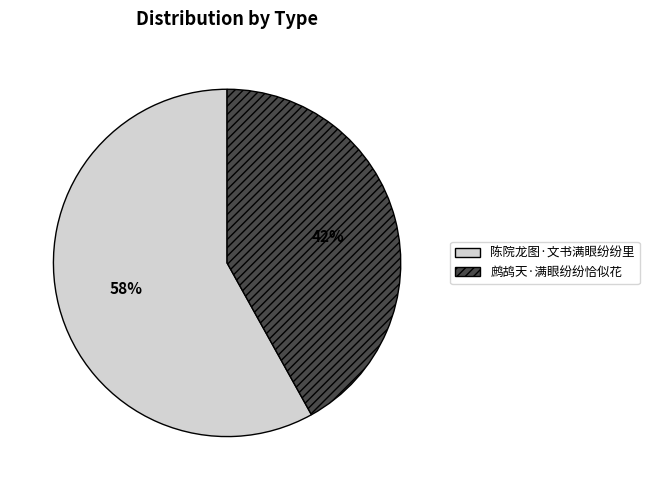

Count the number of slices in the pie.

2